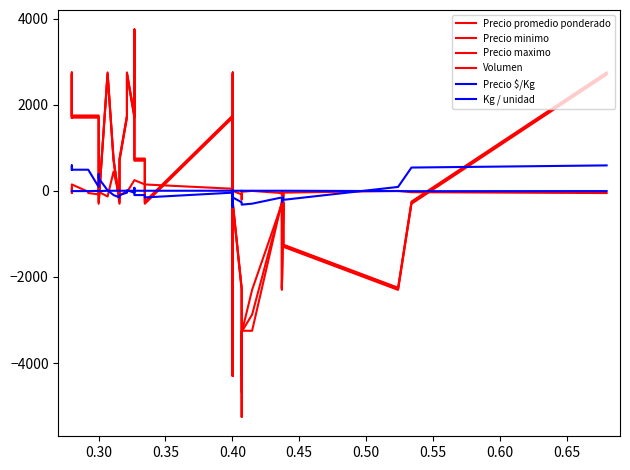

What is the value of the Precio $/Kg point at the 29th from the left?

-278.0